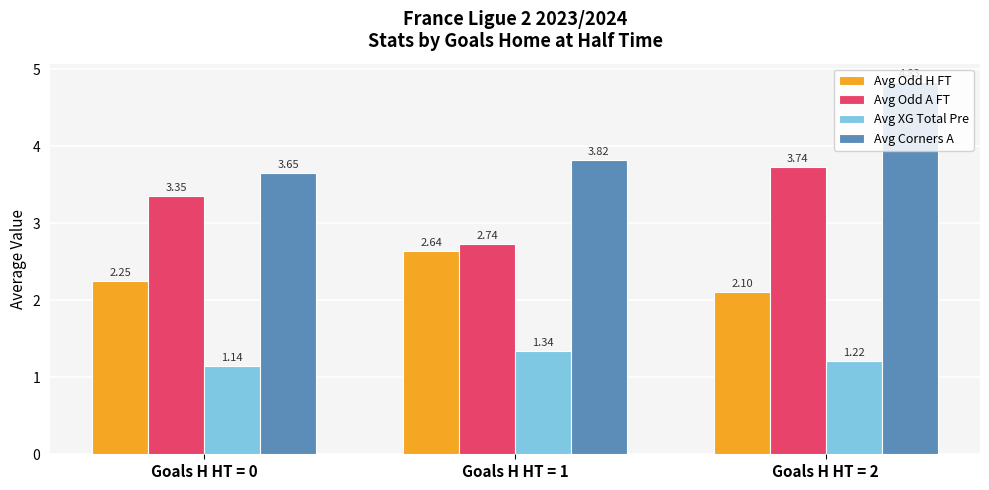

How many data points in Avg Odd A FT are less than 3?

1